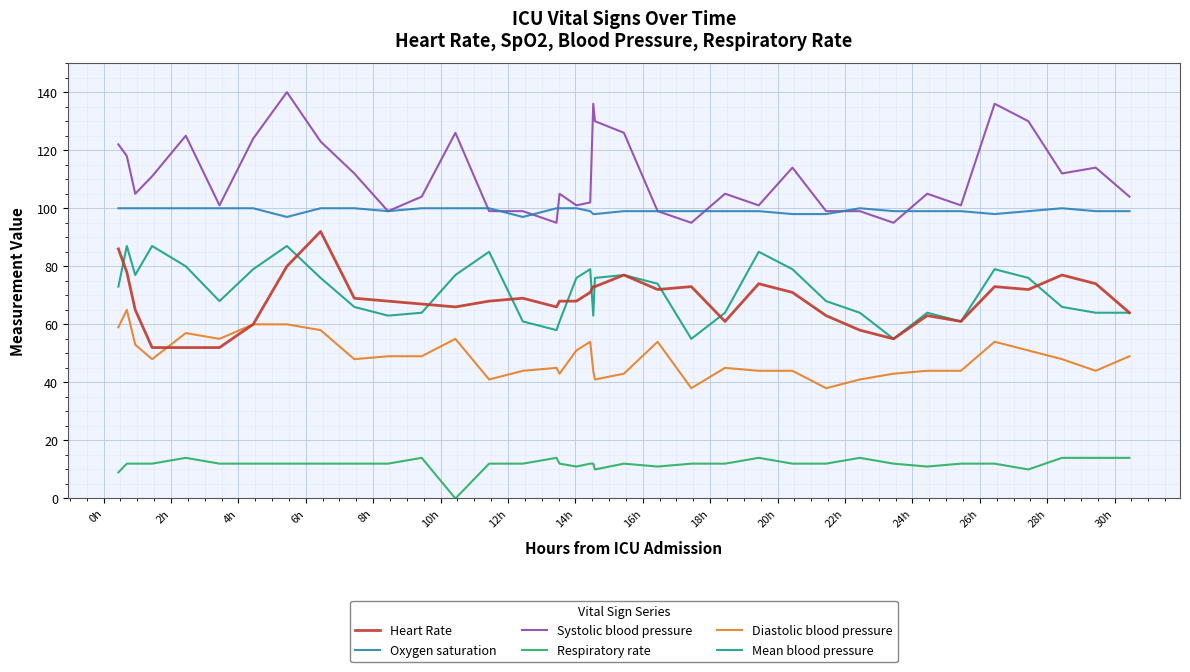

True or false: Respiratory rate and Heart Rate intersect in this chart.

False